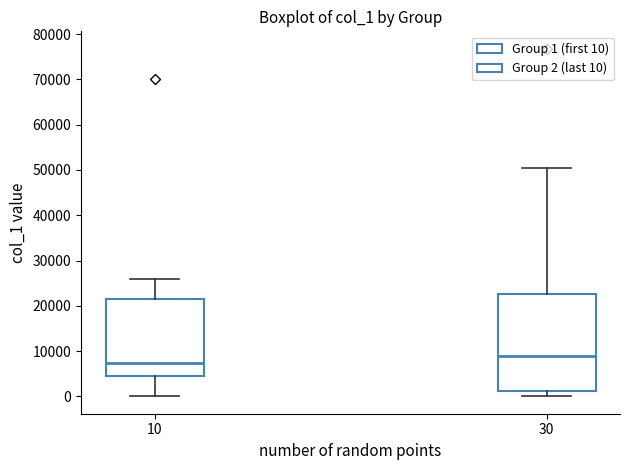

Comparing the boxes themselves (not the whiskers), which one is the tallest?

30